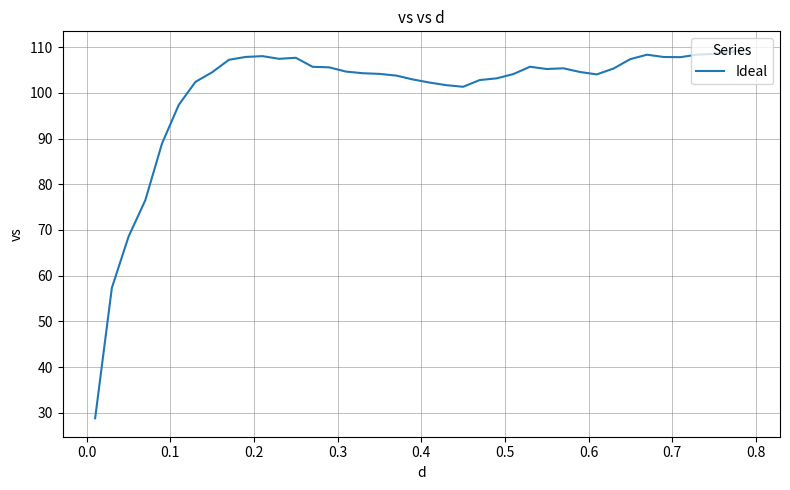

What is the difference between the maximum and minimum values?

80.6